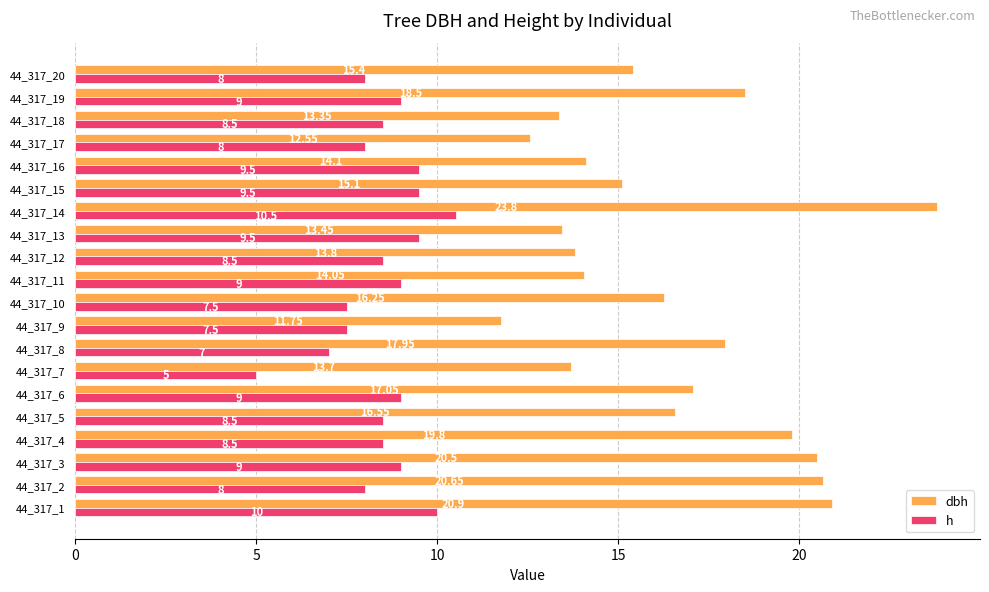

What is the sum of all dbh values?

329.2